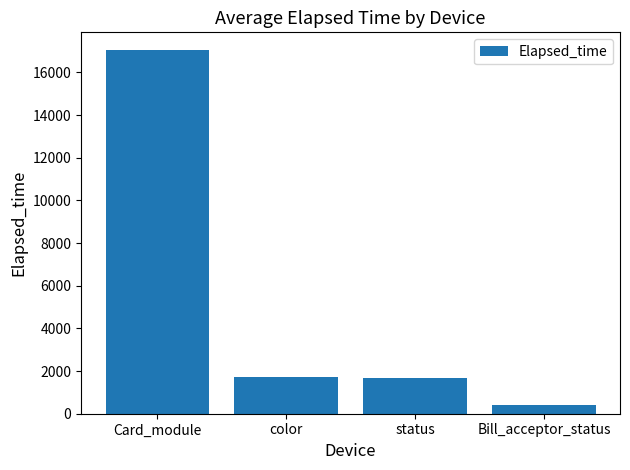

How many values exceed 1742?

2